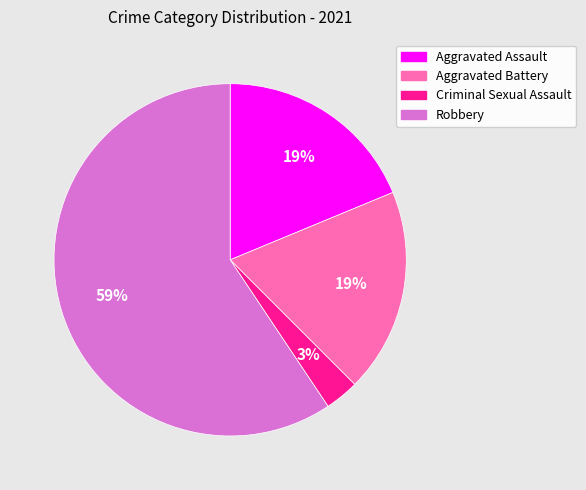

Is the sum of Criminal Sexual Assault and Robbery greater than half?

Yes